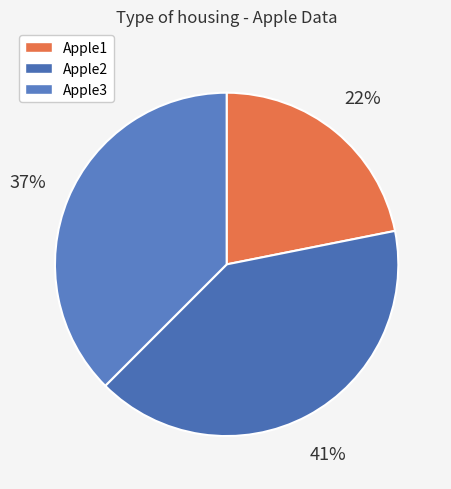

What is the change in value from Apple2 to Apple3?

-0.1